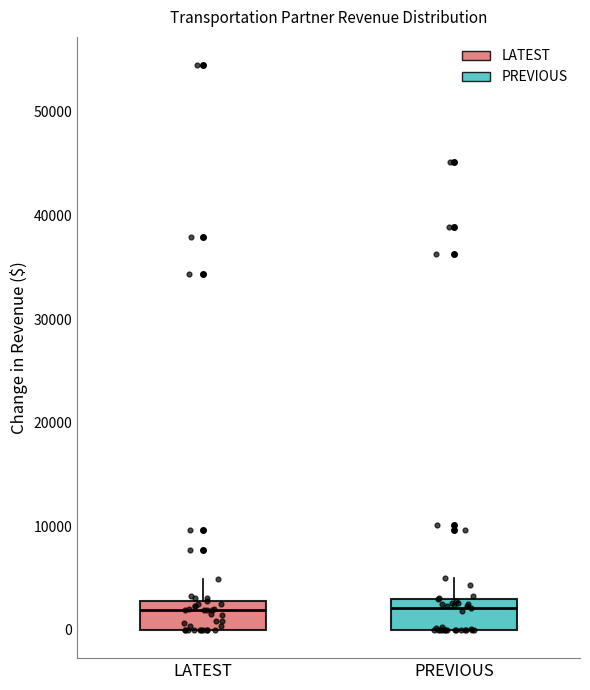

Where does the median line of the box for PREVIOUS sit on the y-axis? The values are not printed on the chart, so give them approximately, as read against the axis.

2000